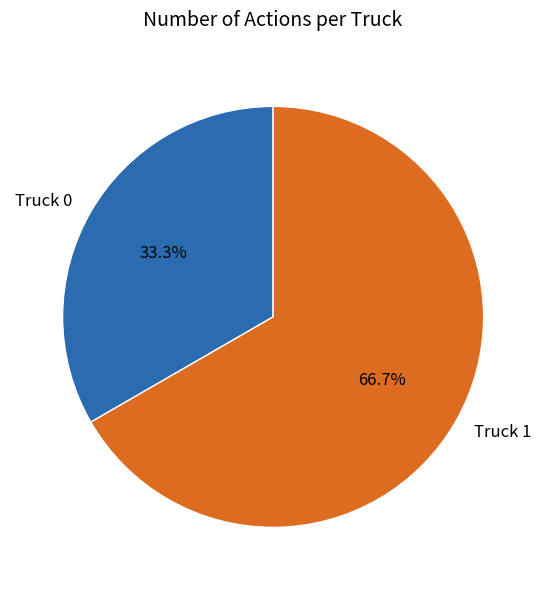

To the nearest percent, what is the combined percentage of Truck 1 and Truck 0?

100%